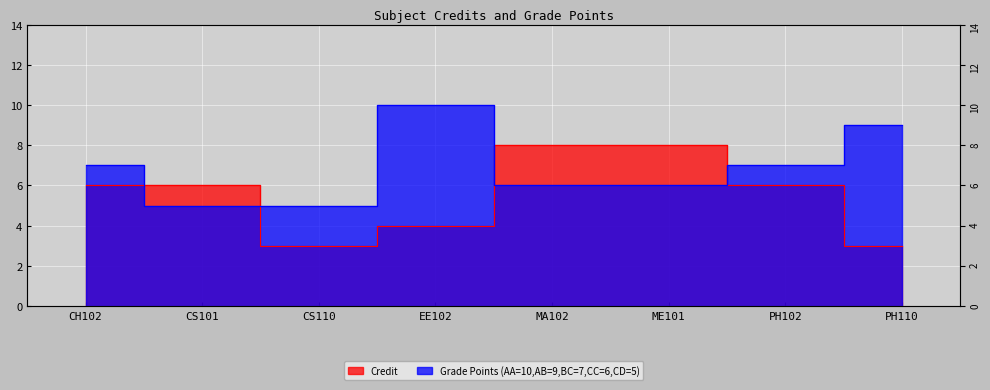

Is the value of Credit at EE102 greater than the value of Grade Points (AA=10,AB=9,BC=7,CC=6,CD=5) at ME101?

No